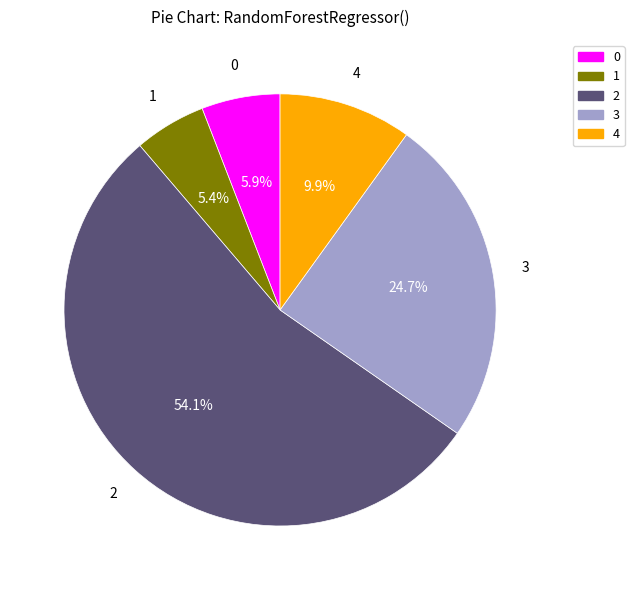

To the nearest percent, what is the difference between the 2 and 3 slice percentages?

29%